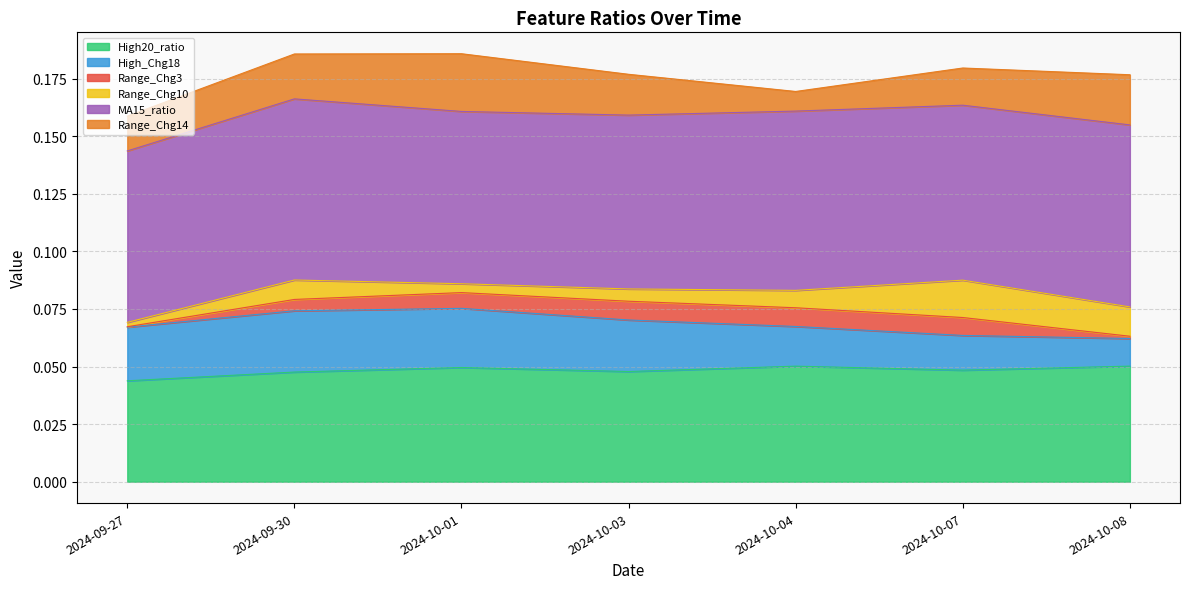

Reading left to right, what are all the values shown in this chart?

High20_ratio: 0.0	0.0	0.0	0.0	0.1	0.0	0.1
High_Chg18: 0.0	0.0	0.0	0.0	0.0	0.0	0.0
Range_Chg3: 0.0	0.0	0.0	0.0	0.0	0.0	0.0
Range_Chg10: 0.0	0.0	0.0	0.0	0.0	0.0	0.0
MA15_ratio: 0.1	0.1	0.1	0.1	0.1	0.1	0.1
Range_Chg14: 0.0	0.0	0.0	0.0	0.0	0.0	0.0